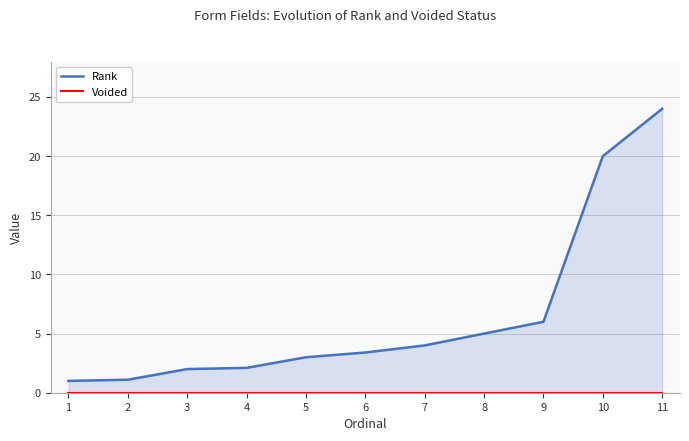

Is the value of Rank at 6 greater than the value of Voided at 3?

Yes